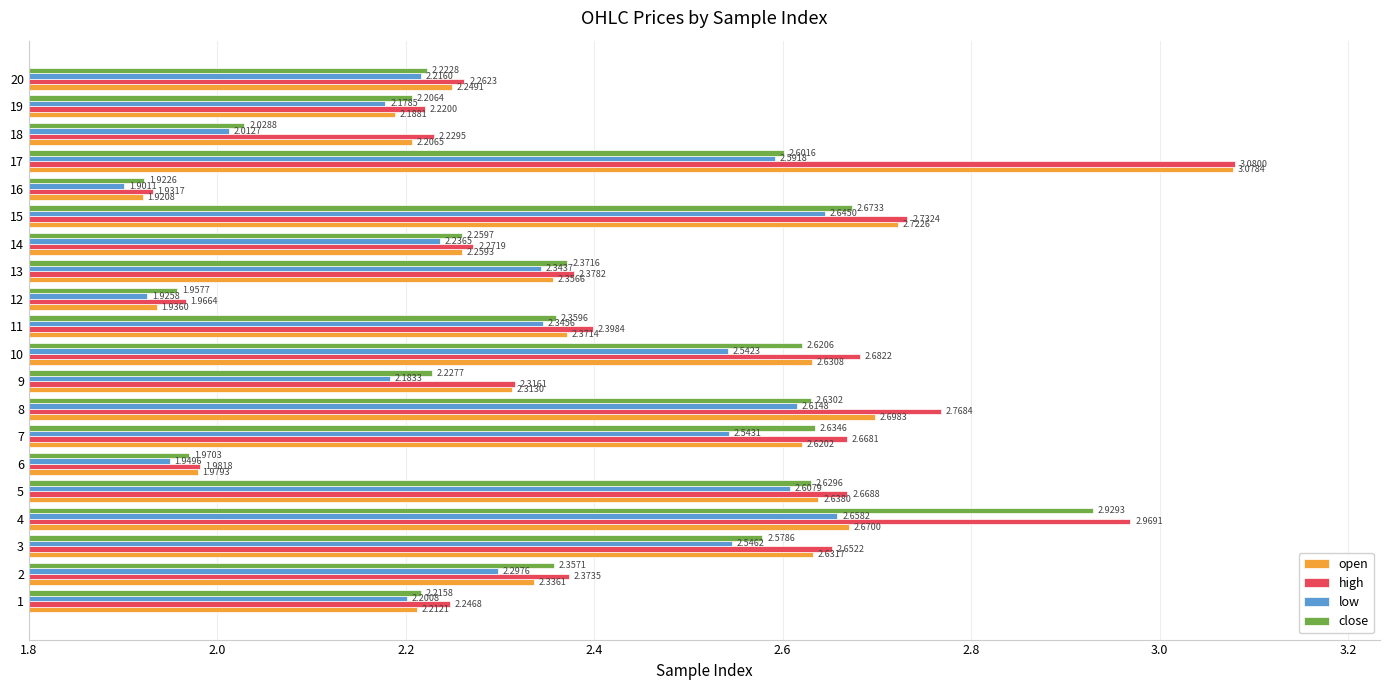

List the series in order of their peak value, highest first.

high, open, close, low